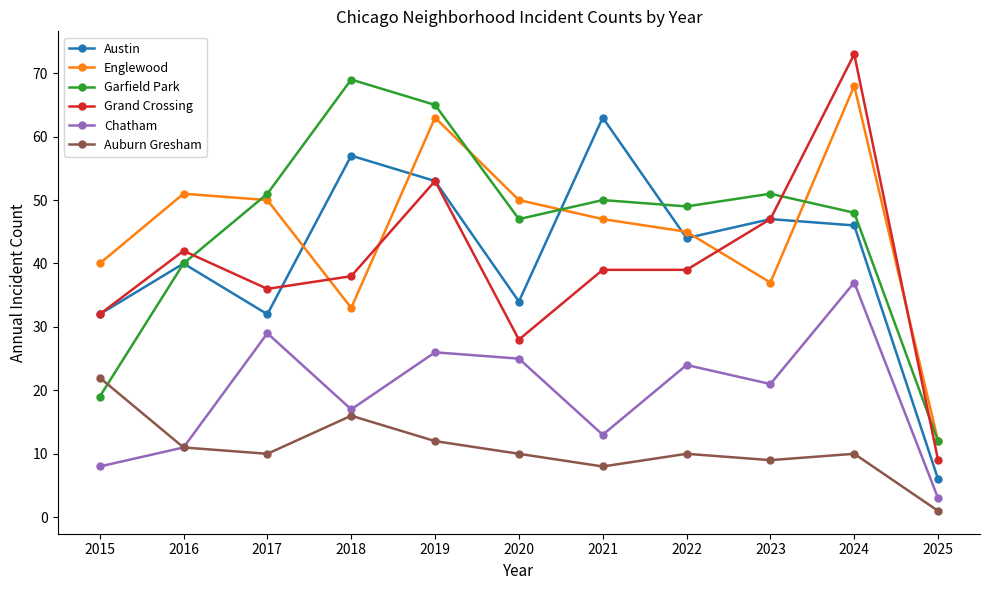

How many data points does each series have?

11